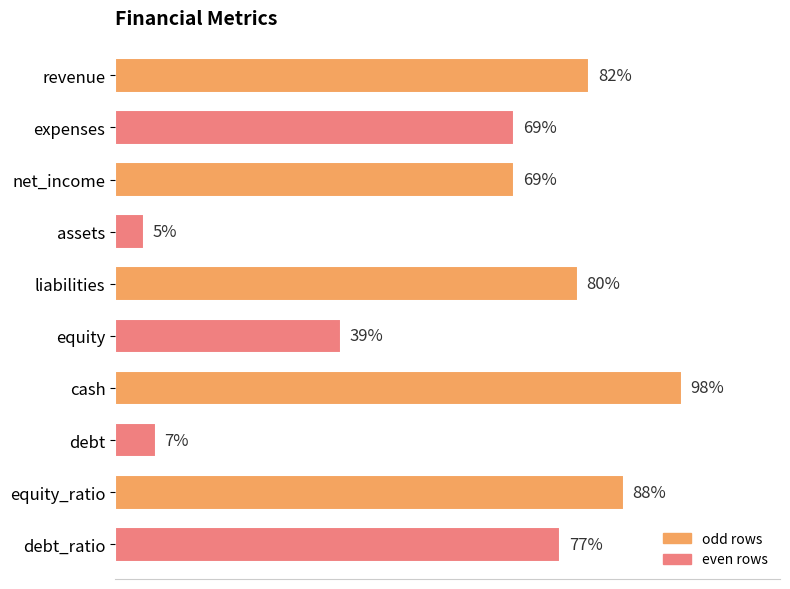

At which category does the chart reach its minimum across all series?

assets